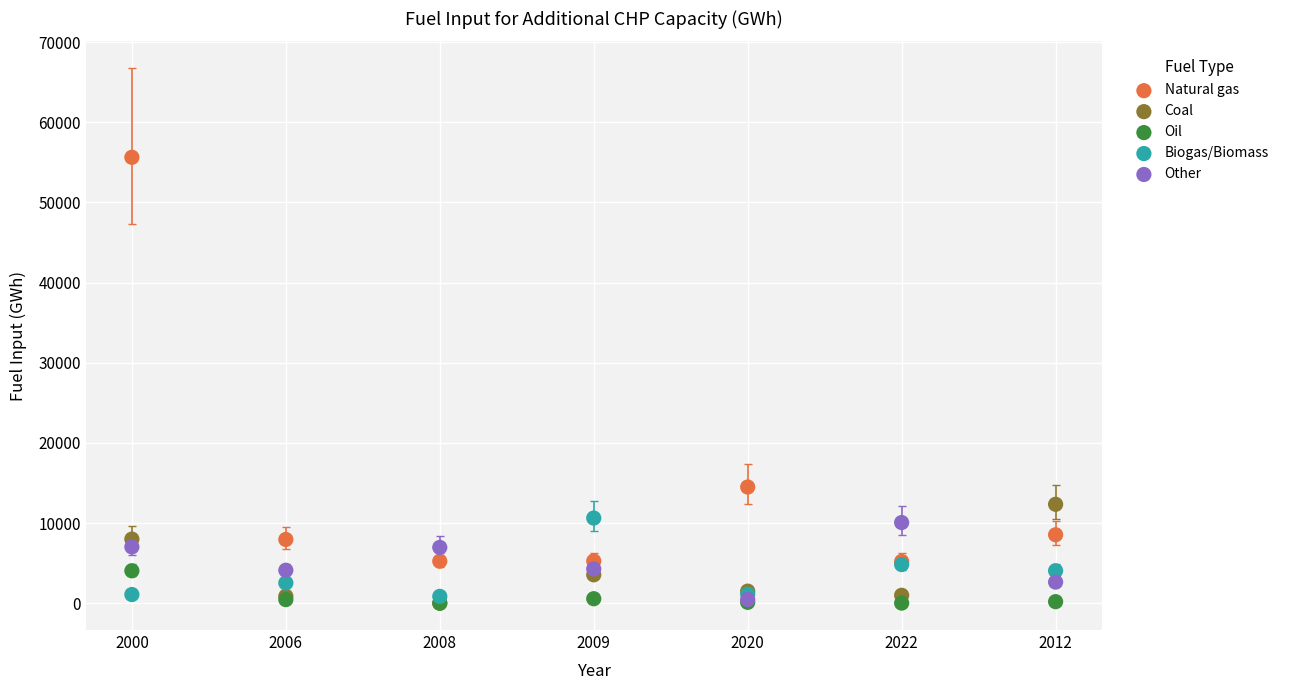

Across all series, what Y value is closest to 27811?

14497.7